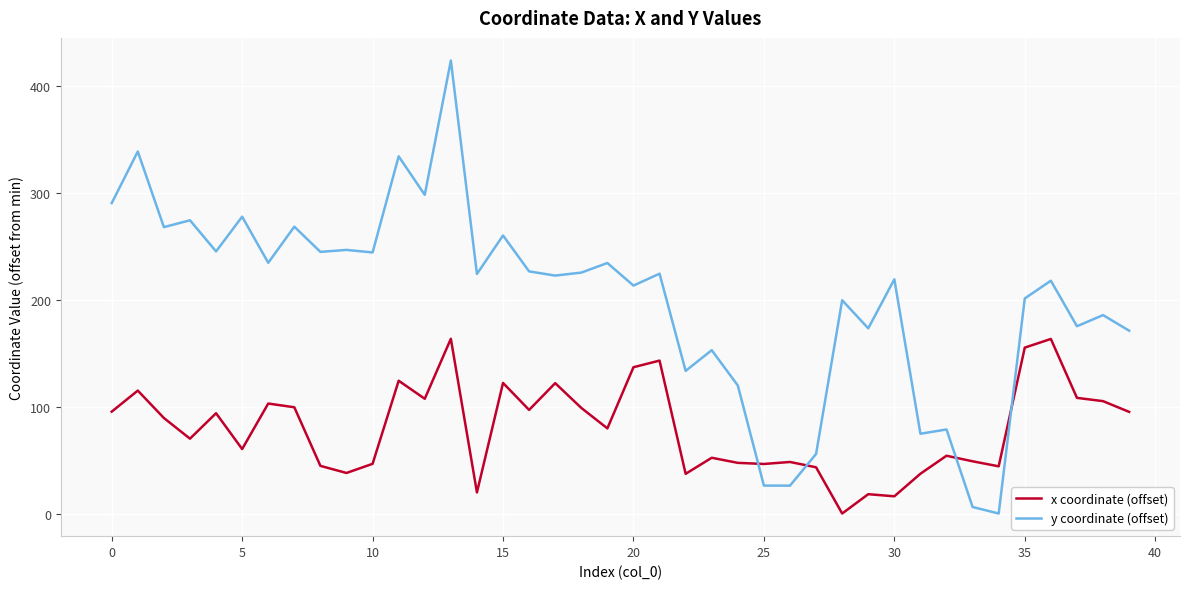

Which series has the largest total across all categories?

y coordinate (offset)